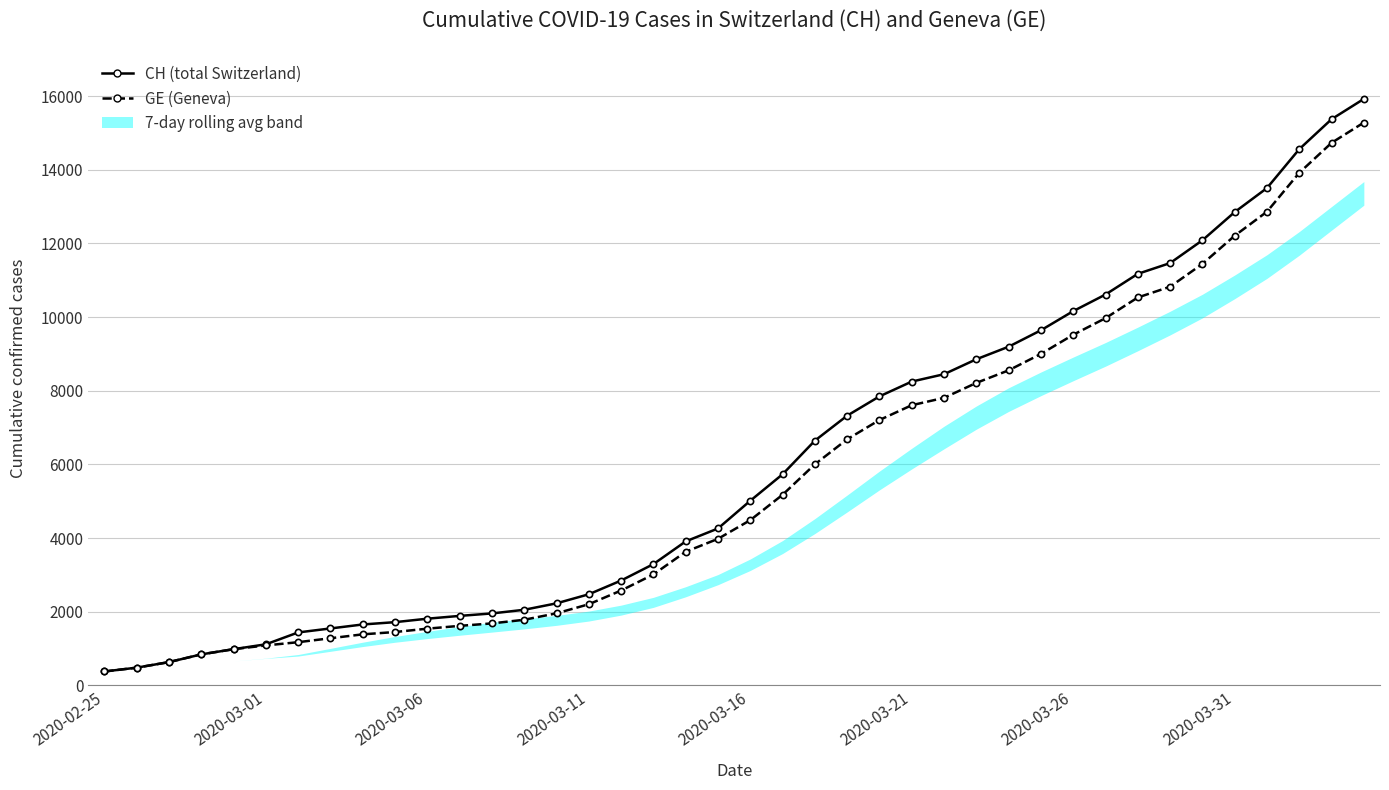

Which series has the widest spread of values?

CH